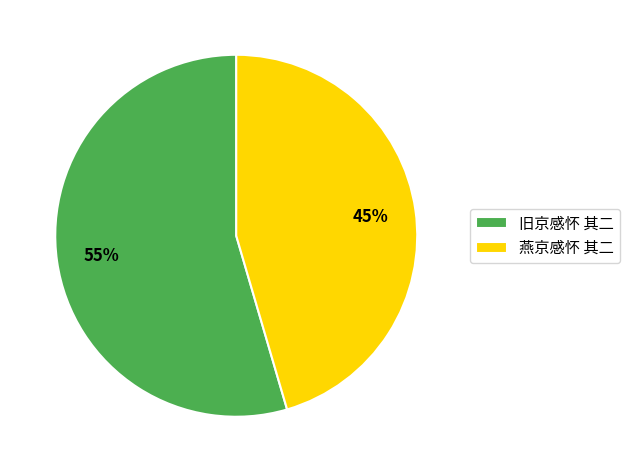

To the nearest percent, what is the combined percentage of 旧京感怀 其二 and 燕京感怀 其二?

100%